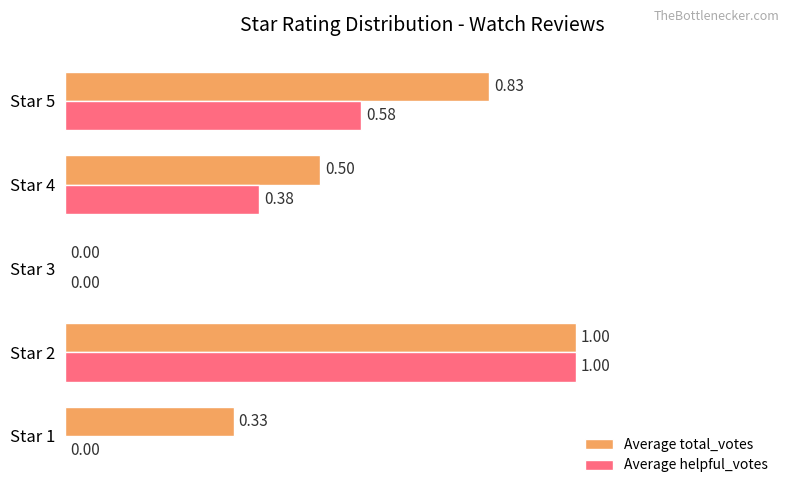

Which series changed the most between Star 1 and Star 3?

Average total_votes